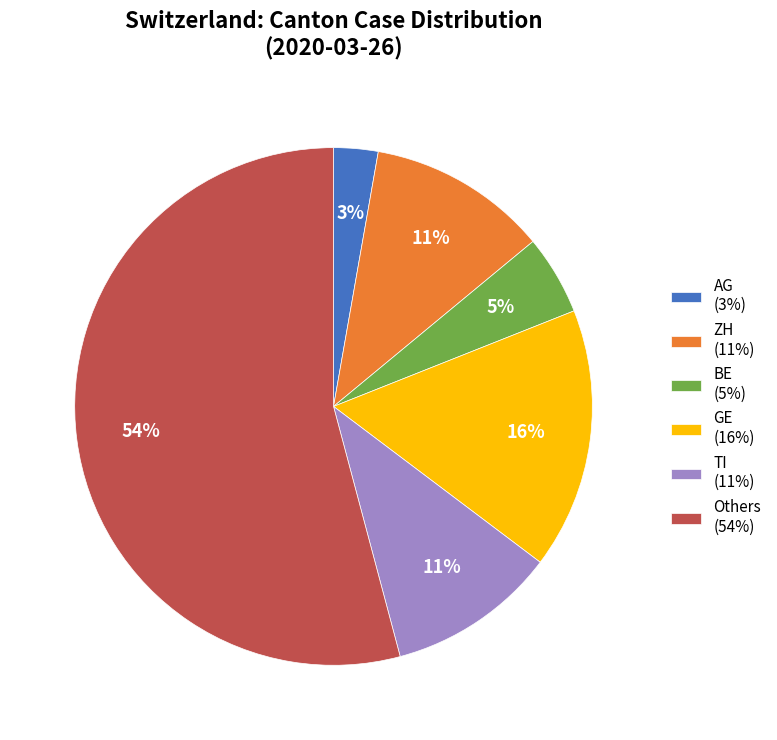

Is it true that AG (3%) is 3% of the pie?

True